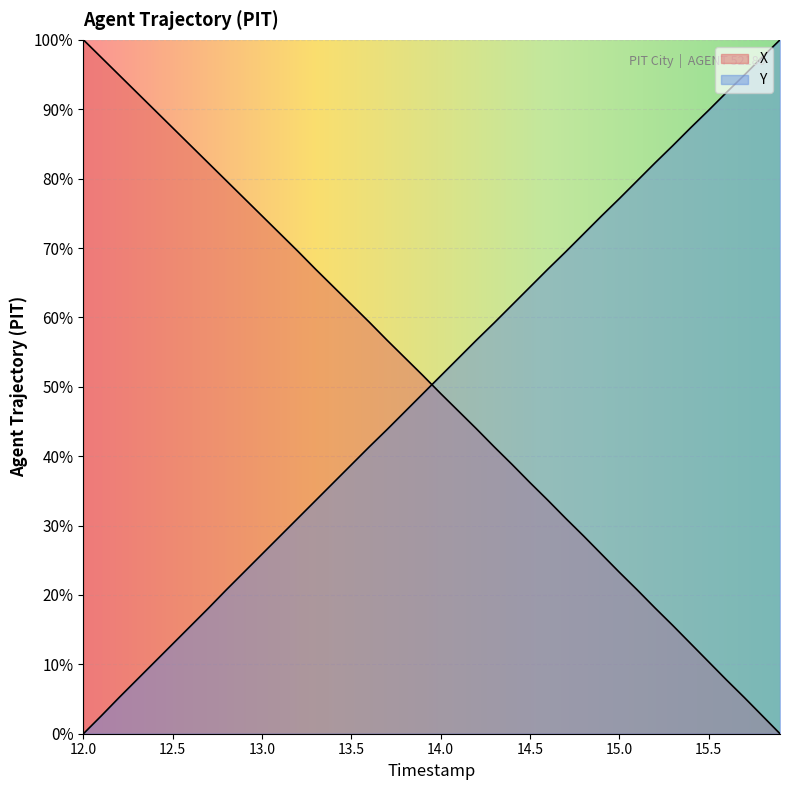

Where is X nearest to the value 50?

14.0